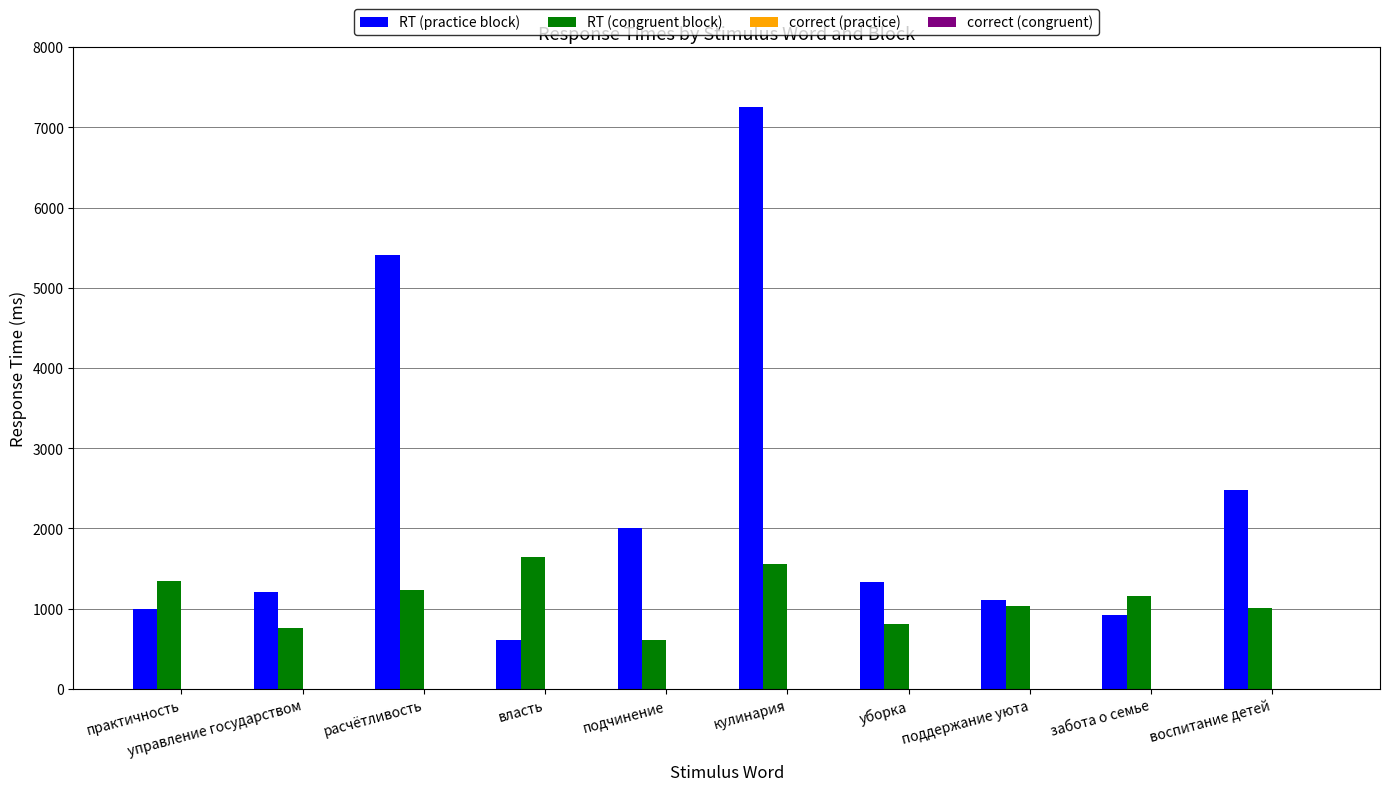

What is the approximate value of RT (congruent block) at забота о семье?

1158